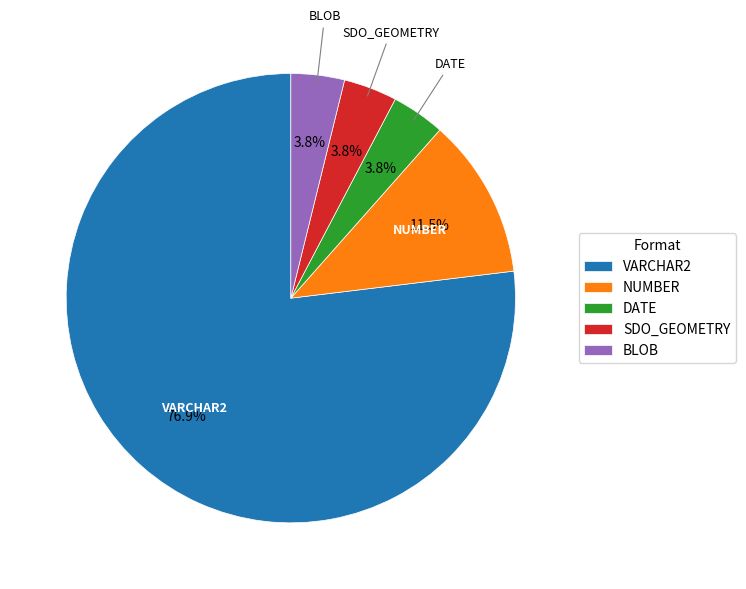

Is the sum of SDO_GEOMETRY and DATE greater than half?

No